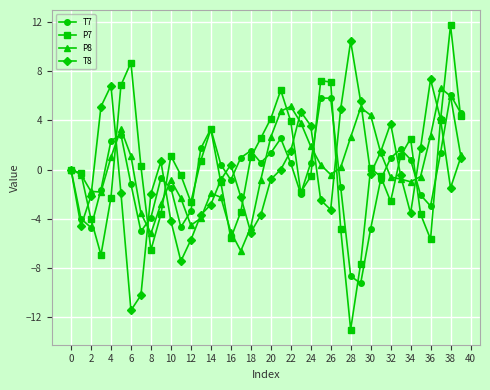

Which series has the largest range (max minus min)?

P7